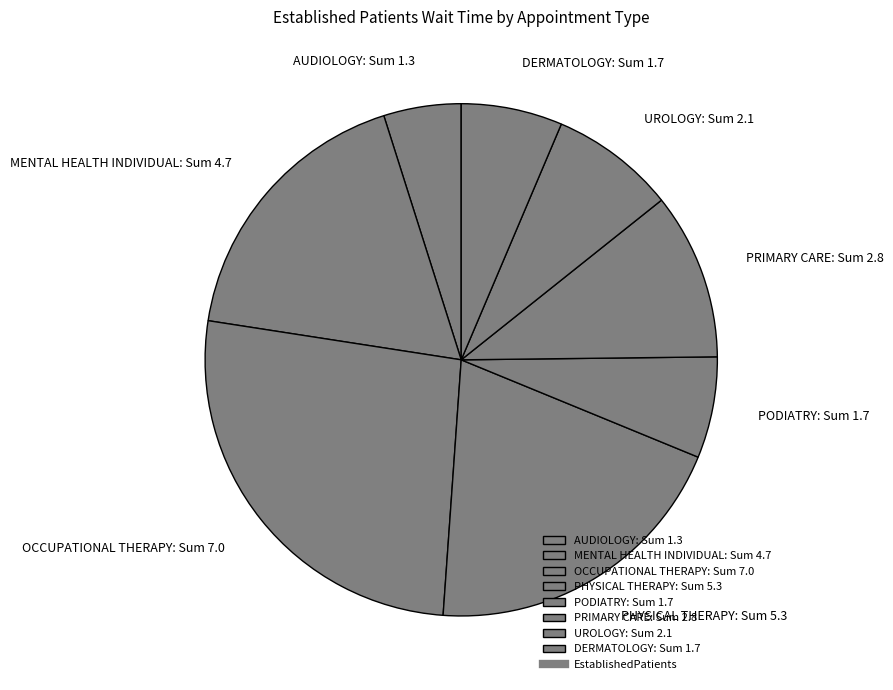

Combined, do UROLOGY: Sum 2.1 and OCCUPATIONAL THERAPY: Sum 7.0 account for over 50%?

No